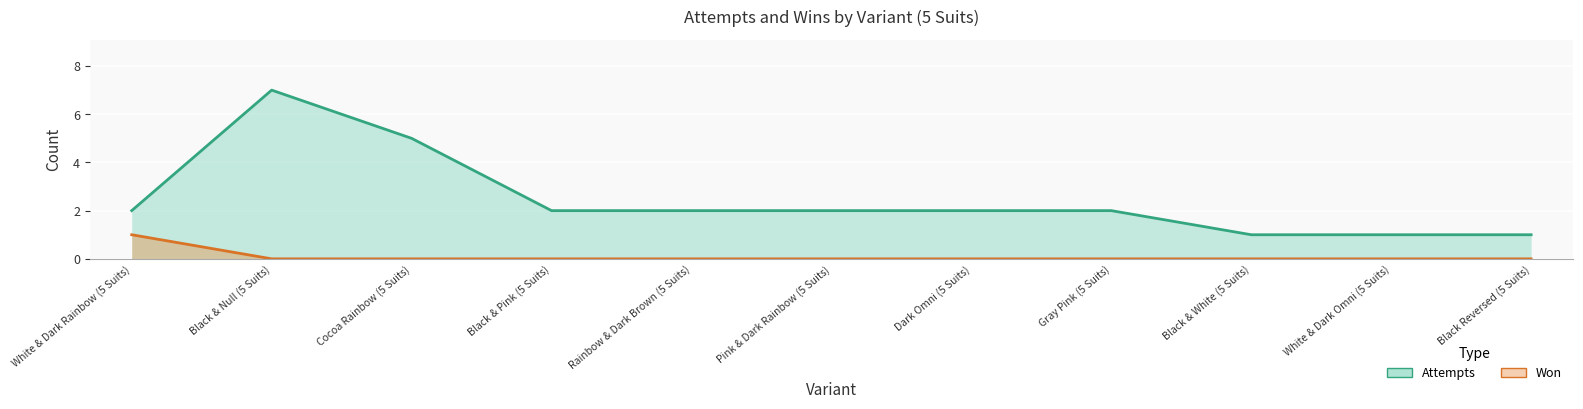

What is the difference between the maximum and minimum values in the won series?

1